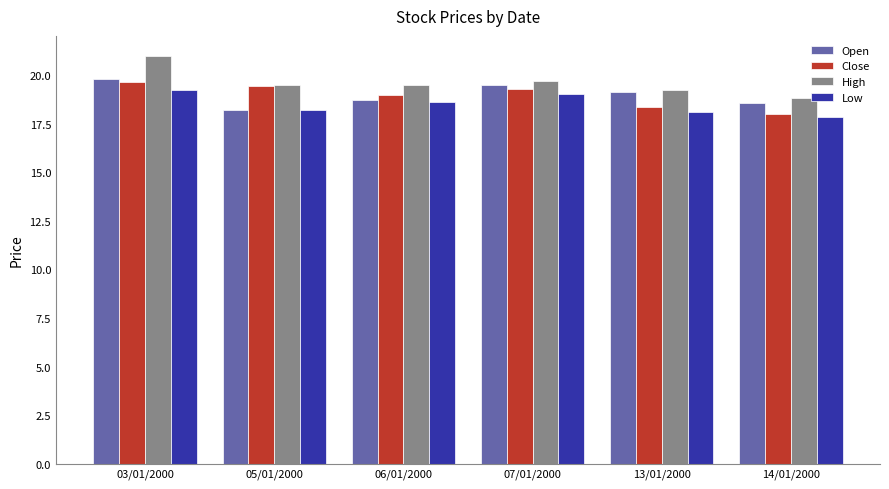

Which series has the largest range (max minus min)?

High